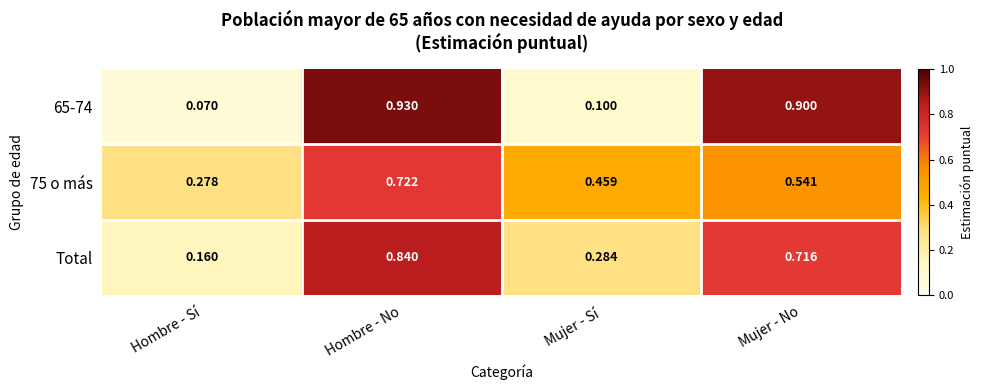

Which label corresponds to the largest value in the chart?

Hombre - No